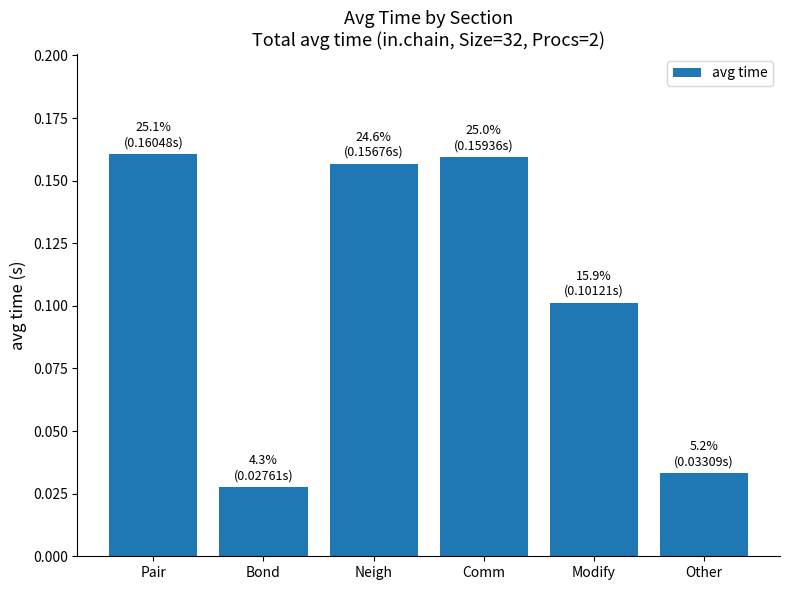

What is the label of the 5th bar from the left?

Modify